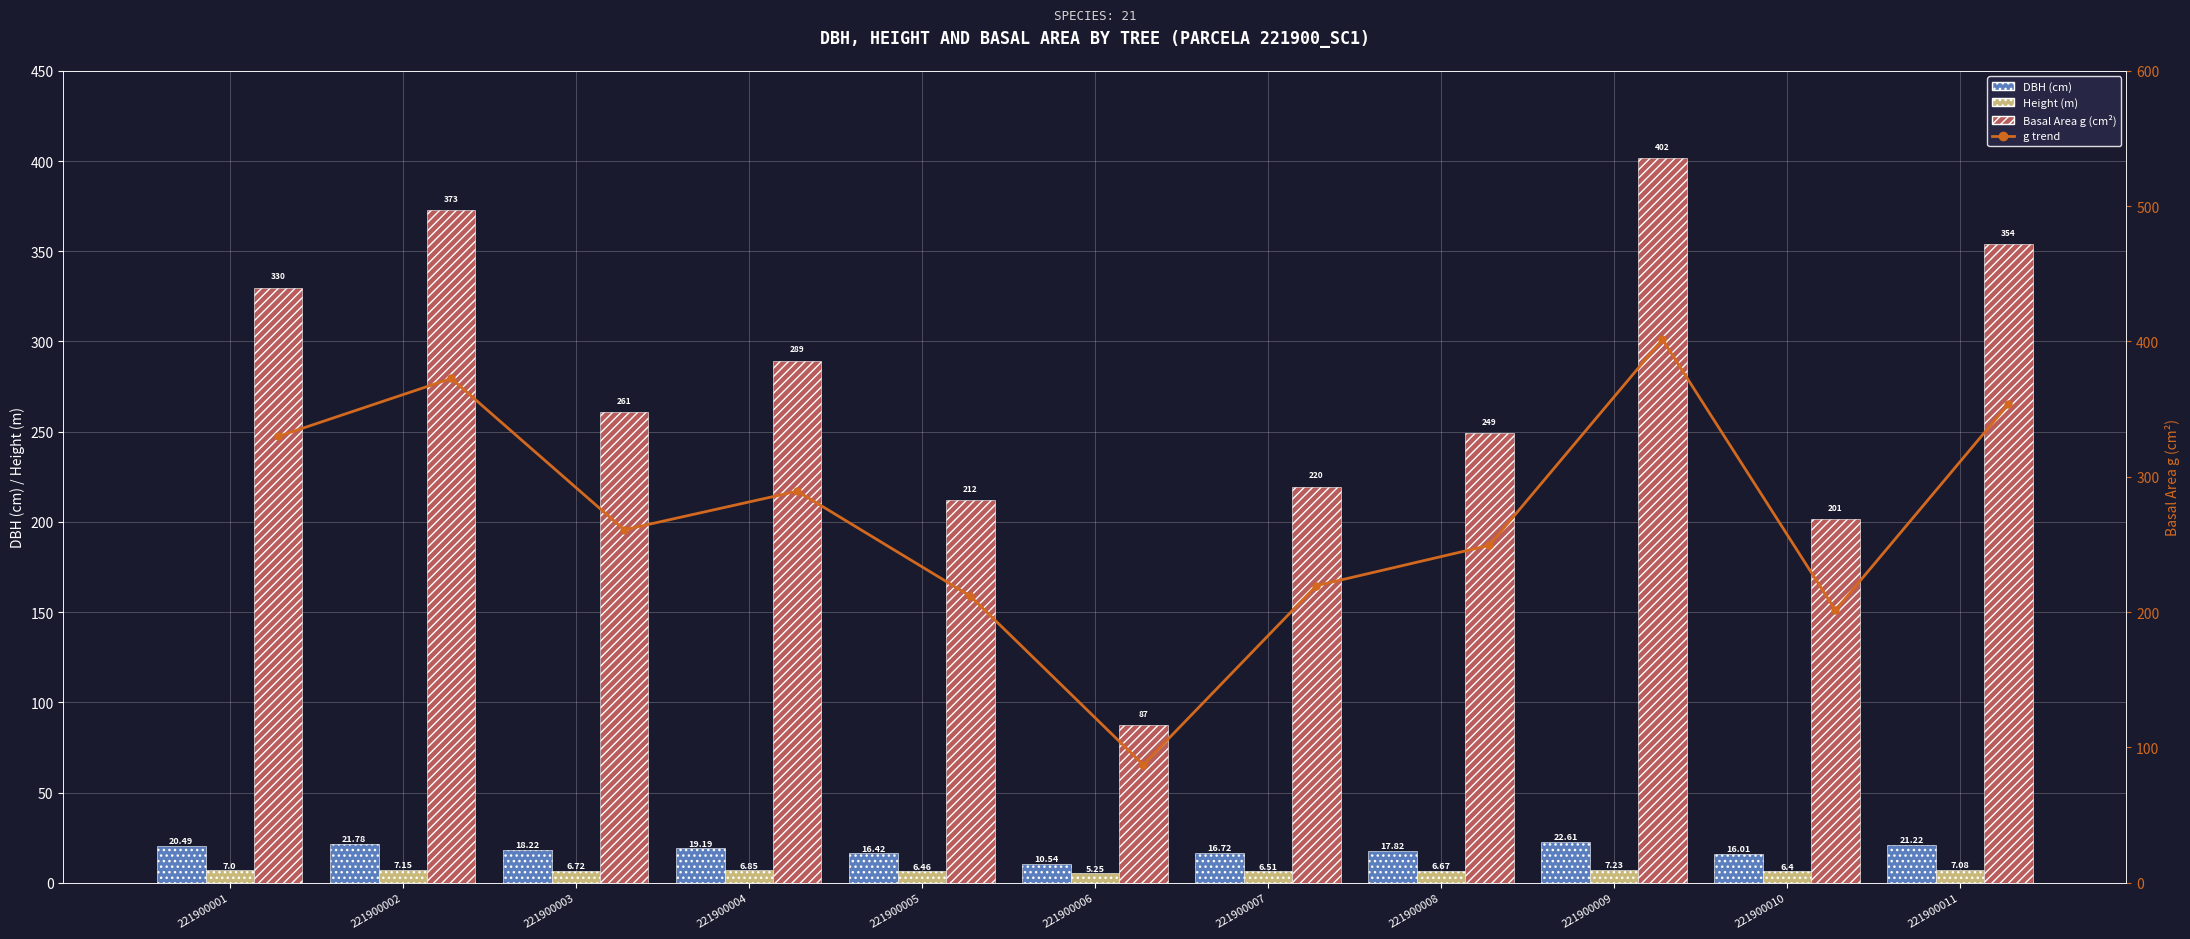

The value of Basal Area g (cm²) at 221900002 is 372.6. True or false?

True